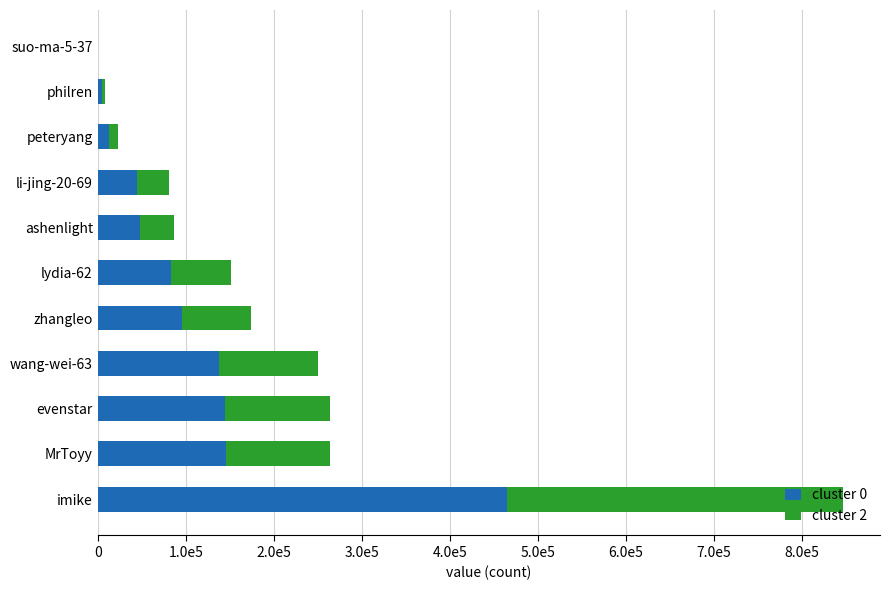

What is the sum of all cluster 0 values?

1180846.7